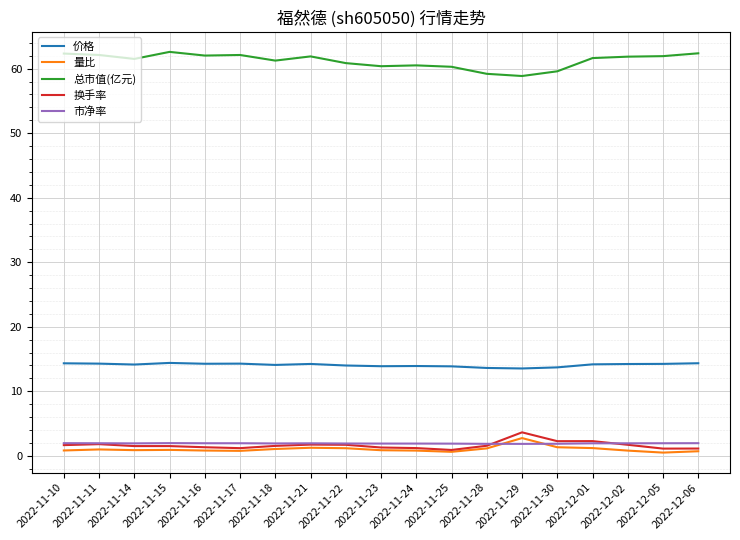

What is the lowest value of the 总市值(亿元) series?

58.9